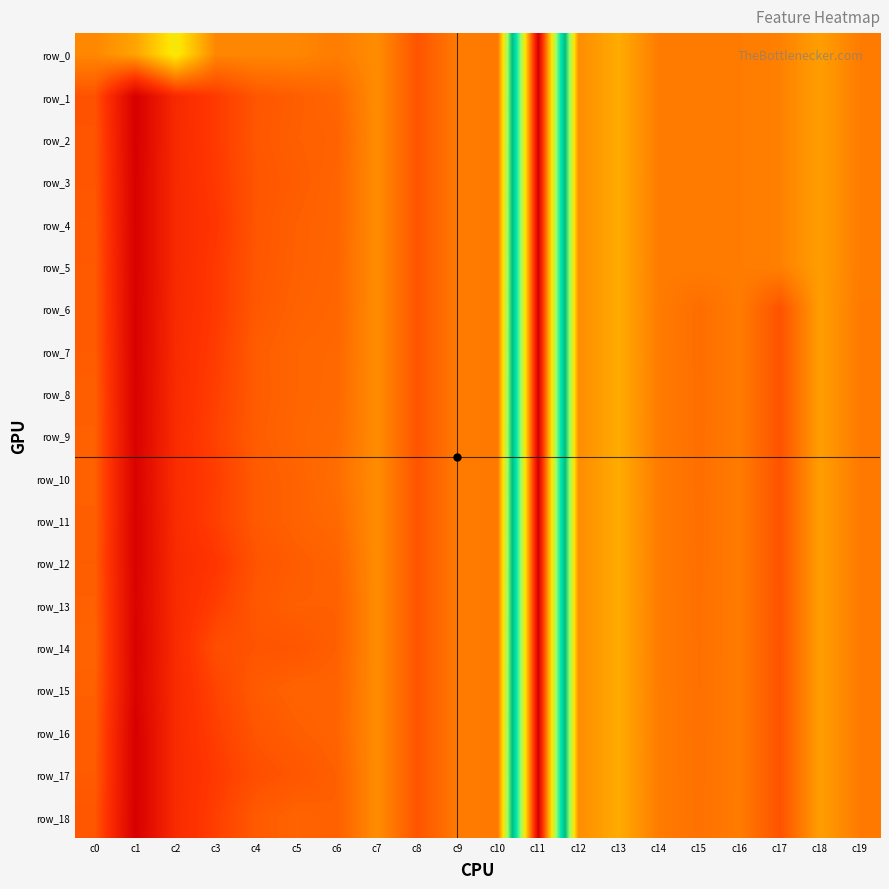

What is the greatest value displayed?

1.0